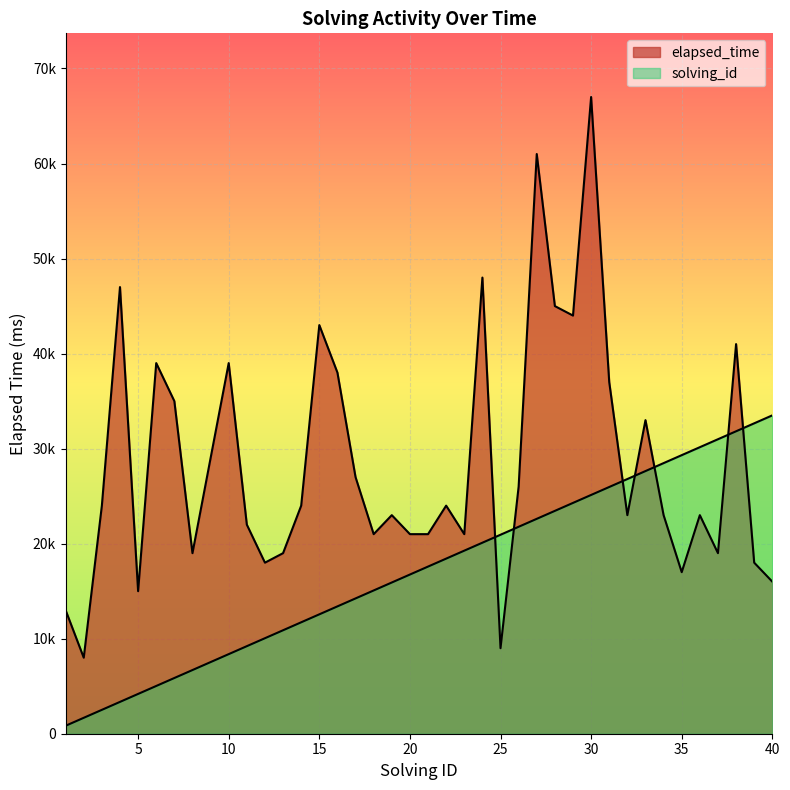

Rank the categories by solving_id value from highest to lowest.

40, 39, 38, 37, 36, 35, 34, 33, 32, 31, 30, 29, 28, 27, 26, 25, 24, 23, 22, 21, 20, 19, 18, 17, 16, 15, 14, 13, 12, 11, 10, 9, 8, 7, 6, 5, 4, 3, 2, 1